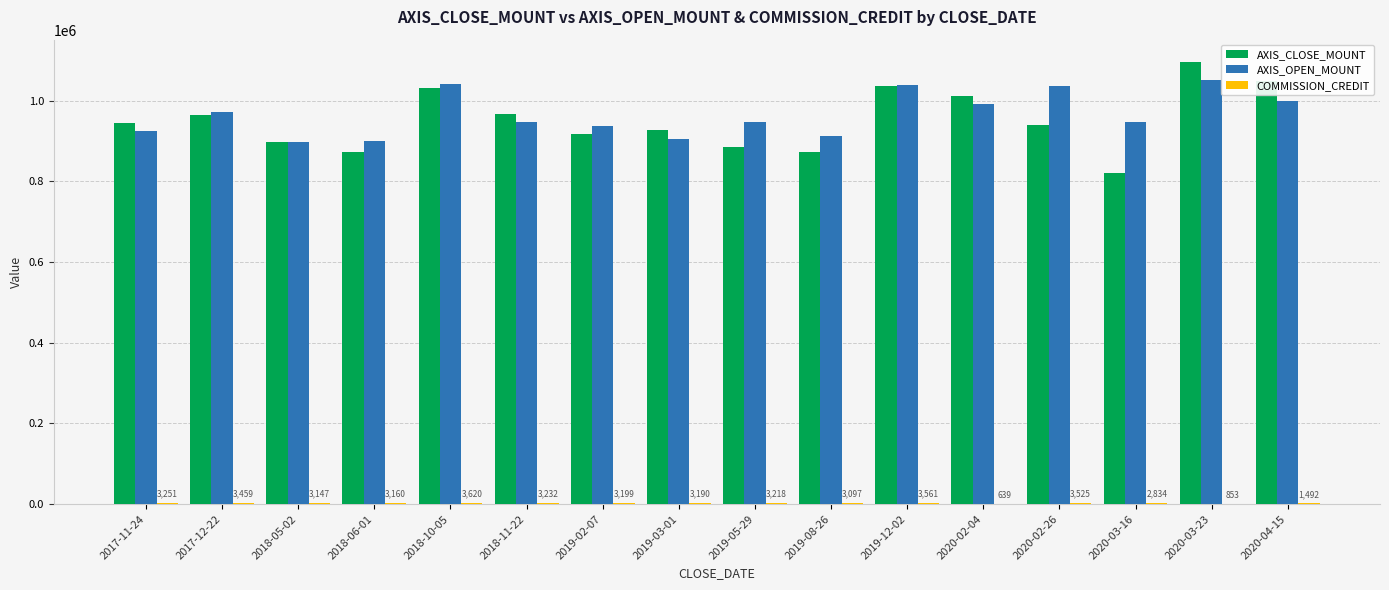

Is the value of AXIS_OPEN_MOUNT at 2018-06-01 greater than the value of AXIS_CLOSE_MOUNT at 2019-08-26?

Yes